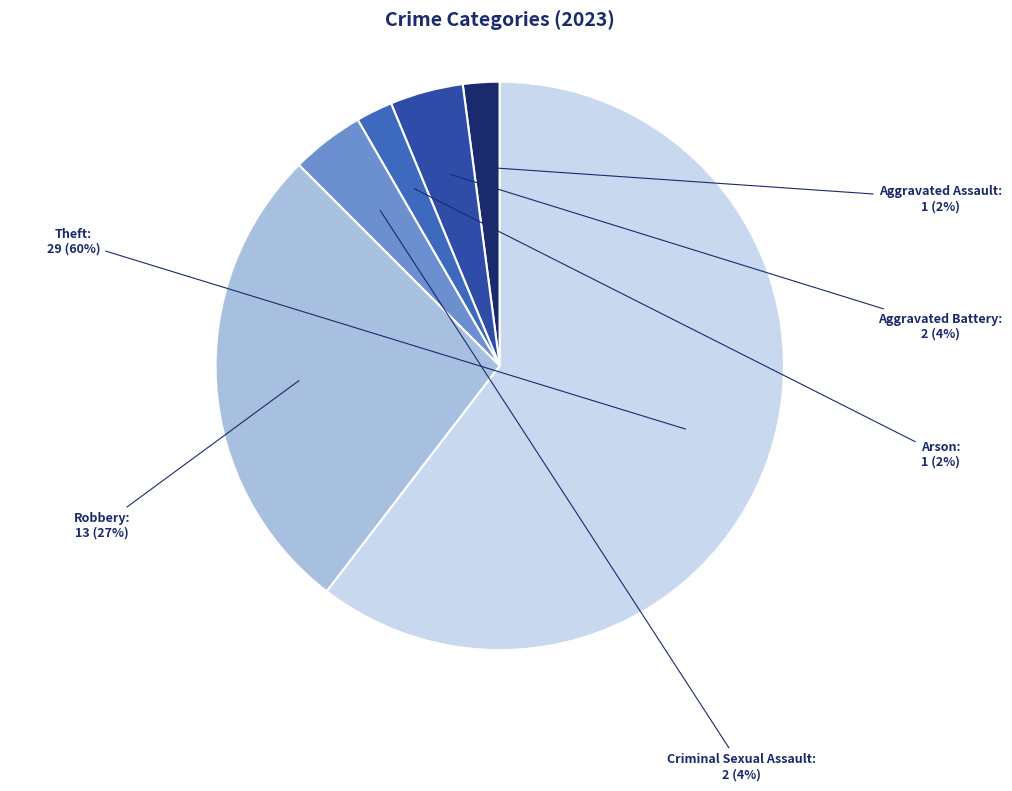

What is the largest slice in the pie chart?

Theft